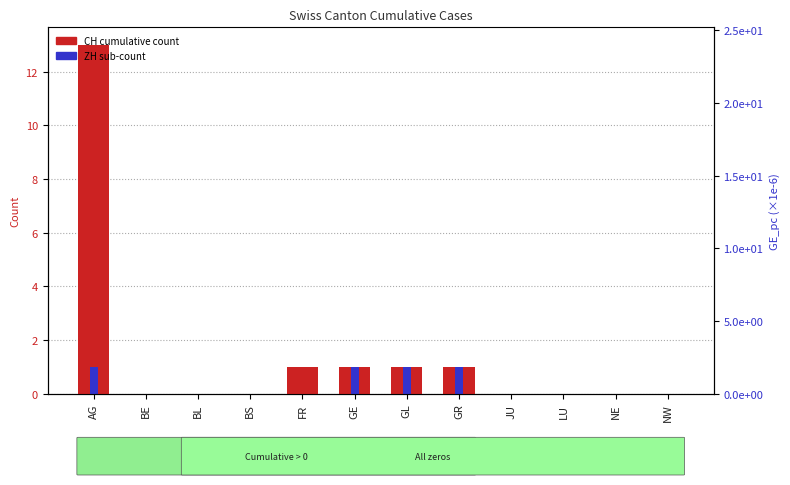

Between AG and GL, which is larger?

AG